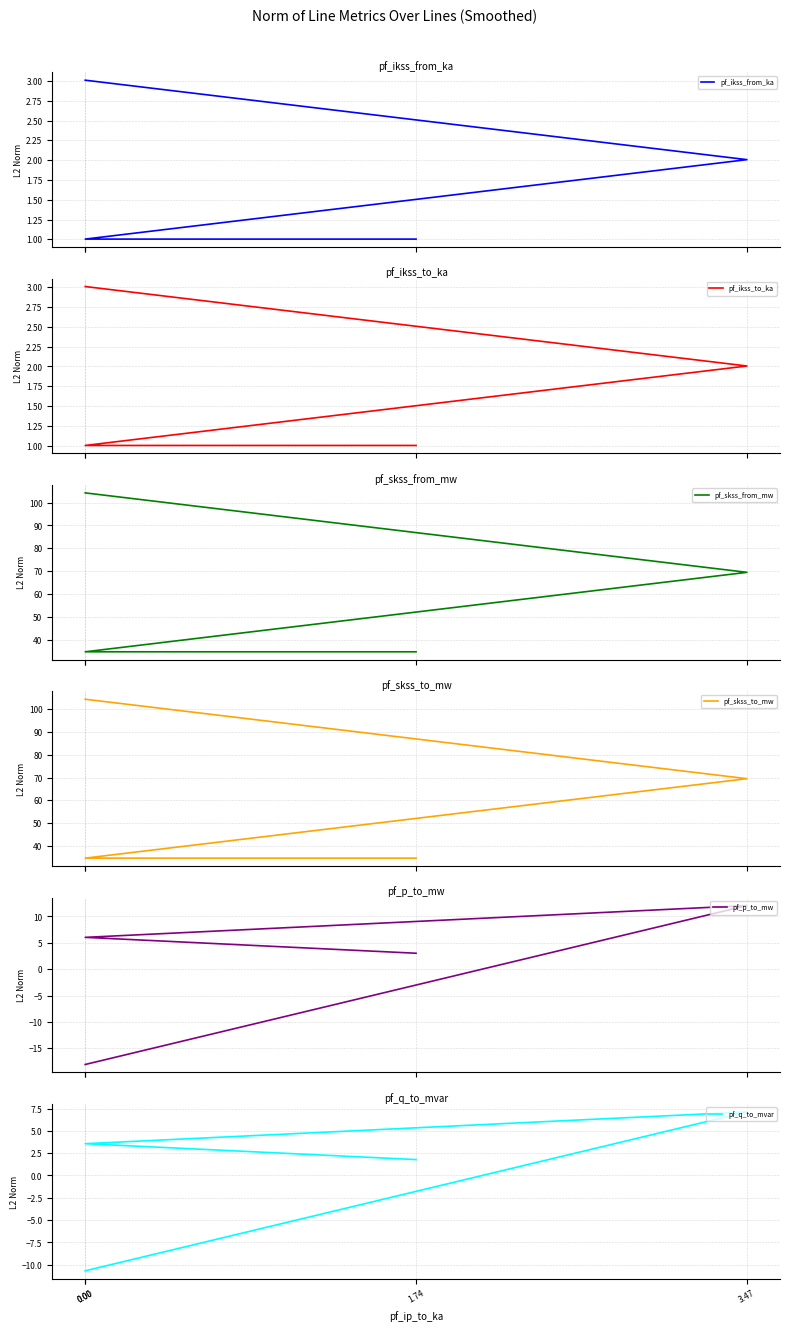

What is the total value across all series at 3.47?

162.2